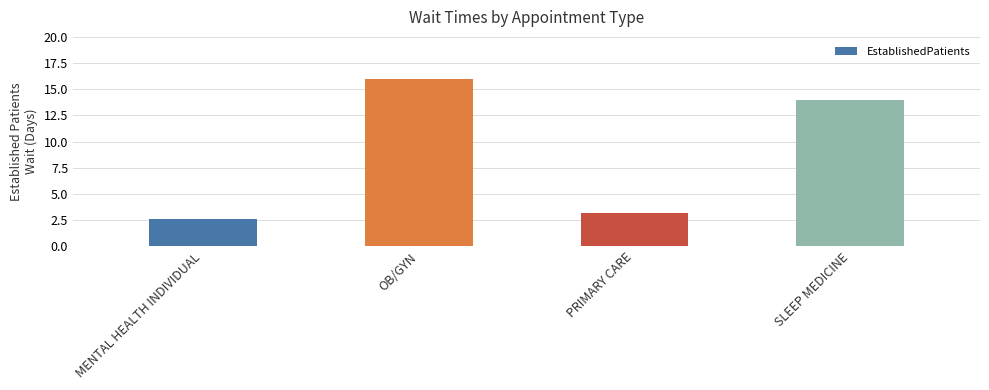

Reading left to right, extract all data points from this chart.

2.6	16.0	3.2	14.0